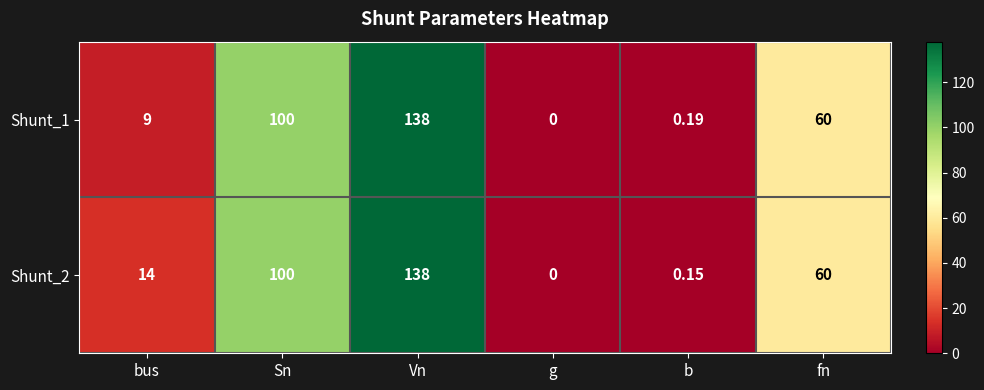

How many distinct data groups are displayed?

2